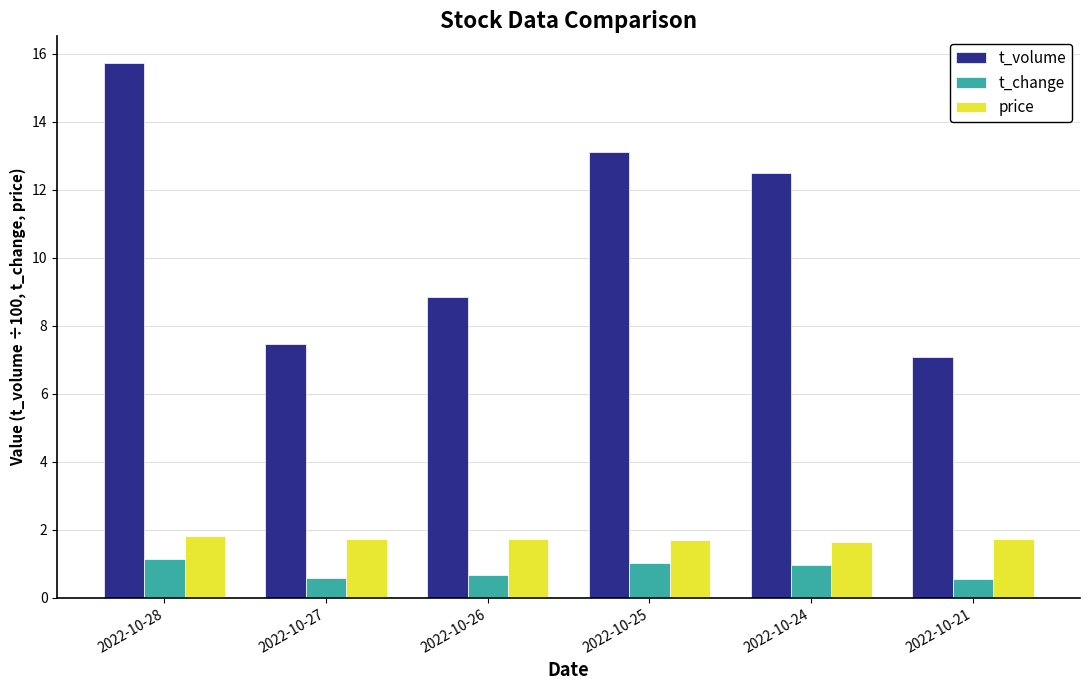

What is the value of the price bar at the 4th from the left?

1.7